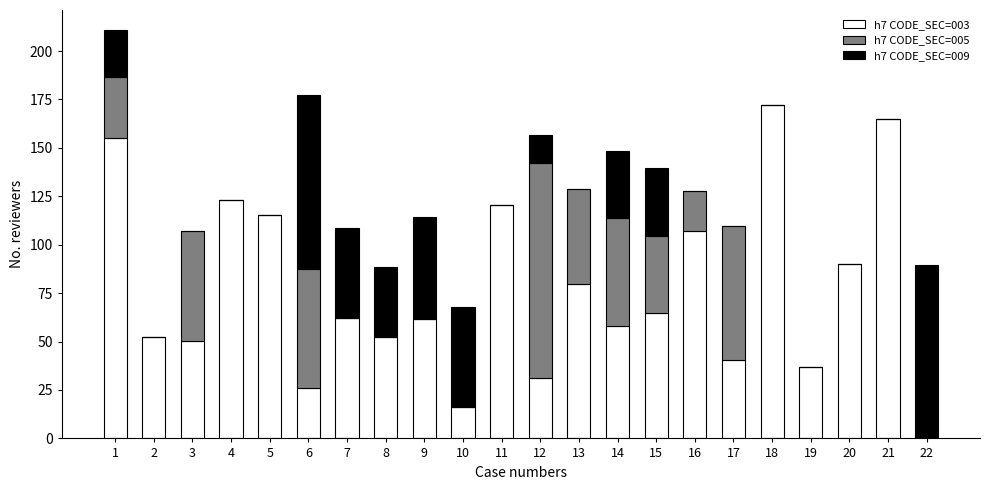

What is the highest value of the h7 CODE_SEC=003 series?

172.2